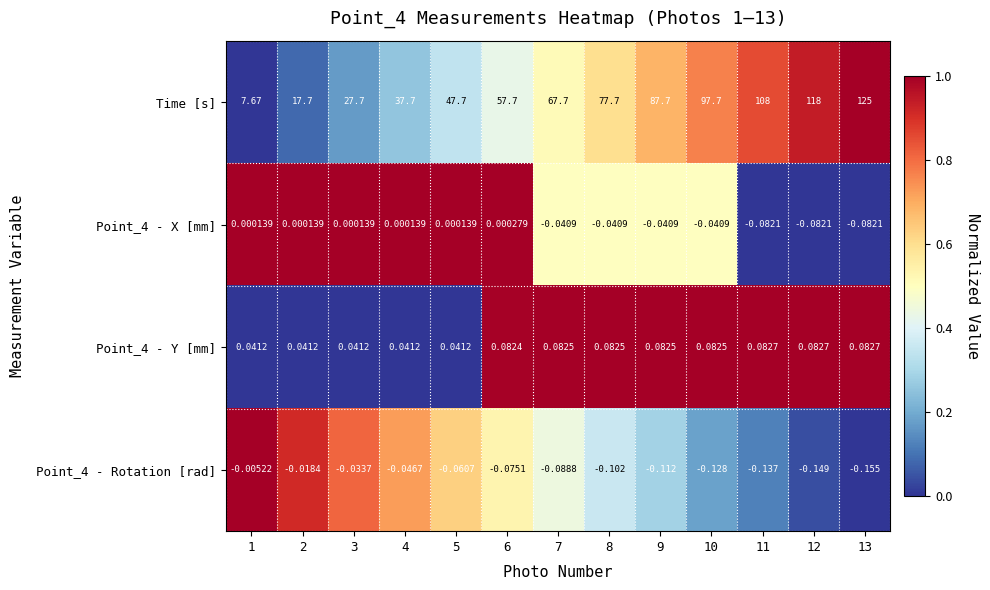

Which series has the widest spread of values?

Time [s]